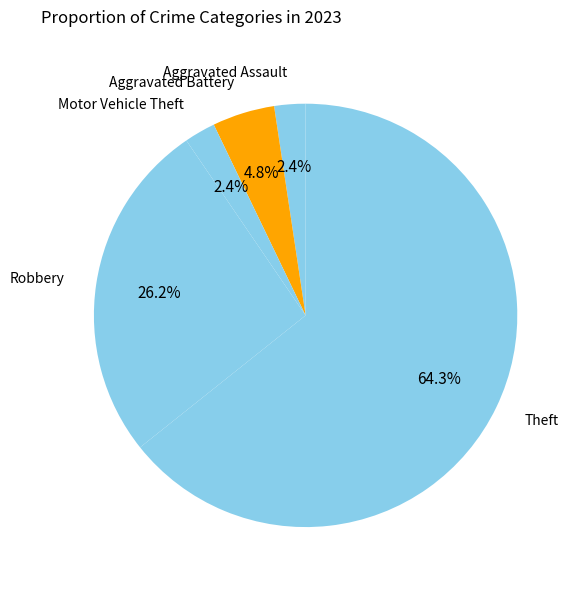

How many segments does this pie chart have?

5